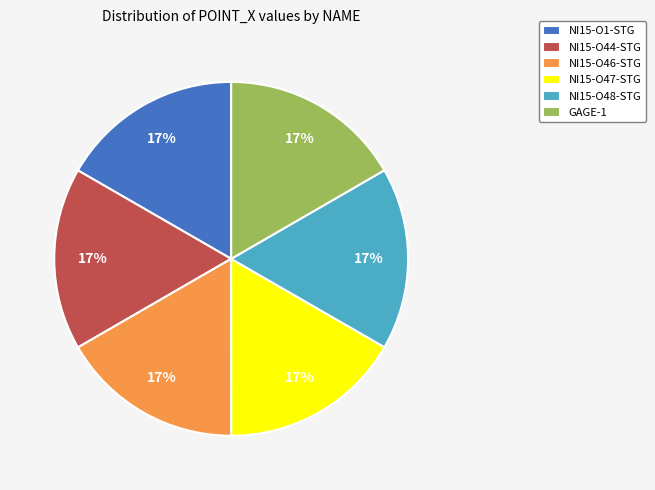

To the nearest percent, what is the combined percentage of NI15-O47-STG and NI15-O44-STG?

33%